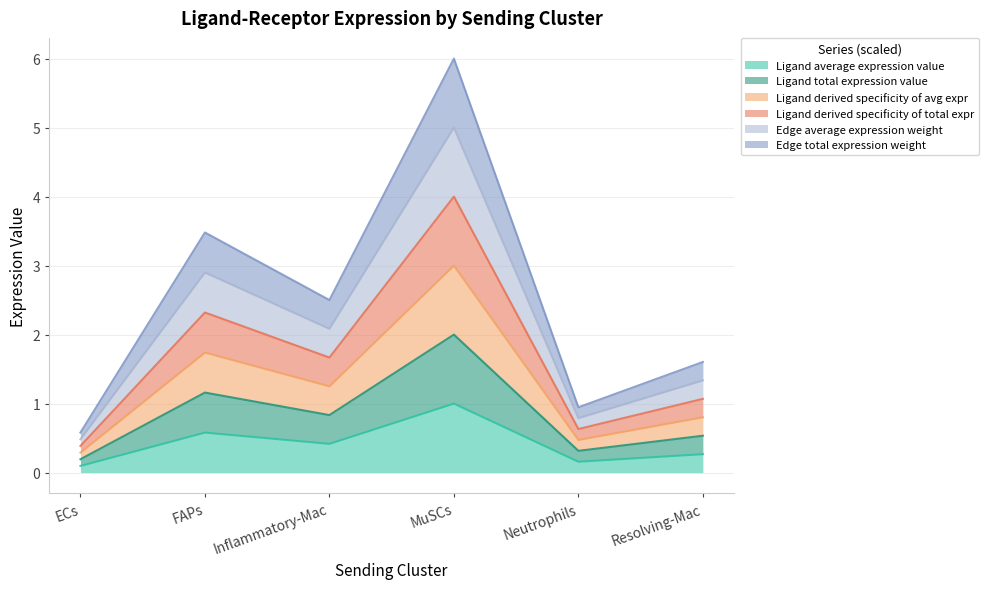

True or false: Ligand total expression value and Ligand derived specificity of total expr cross at least once.

False